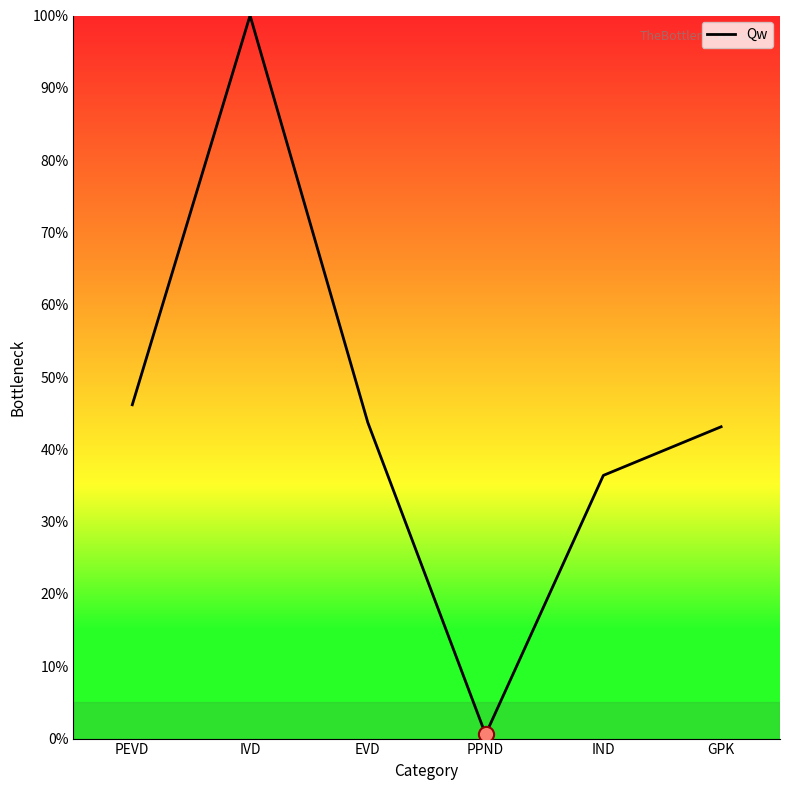

Which has a higher value, EVD or PPND?

EVD